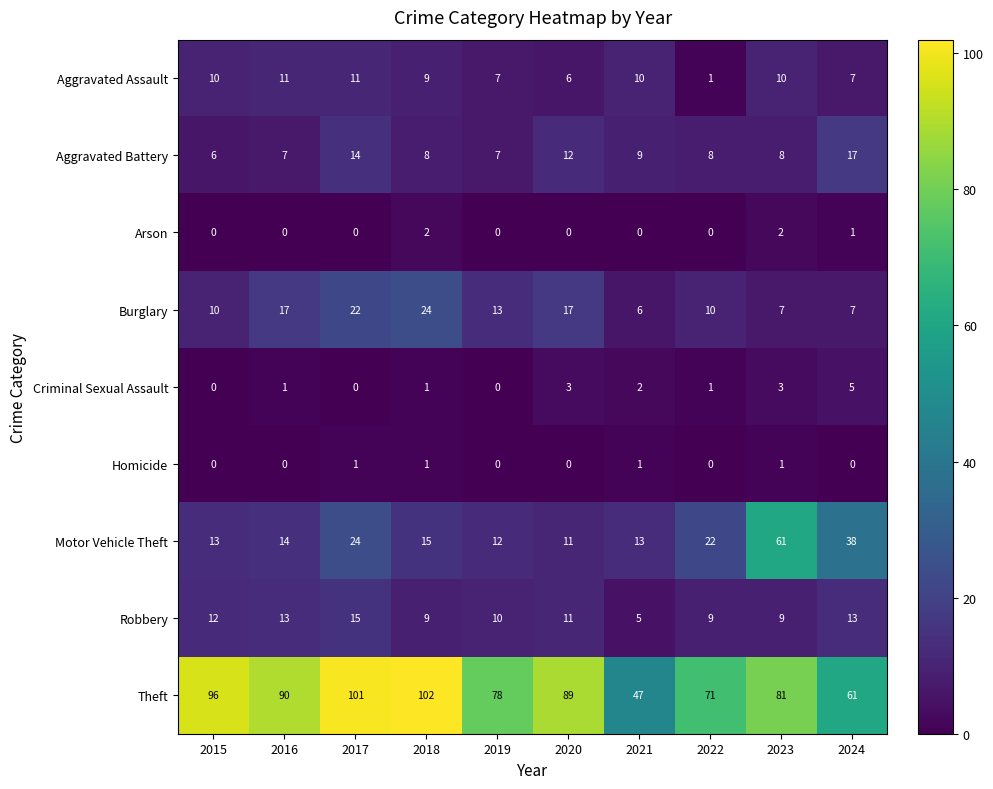

What is the sum of all Burglary values?

133